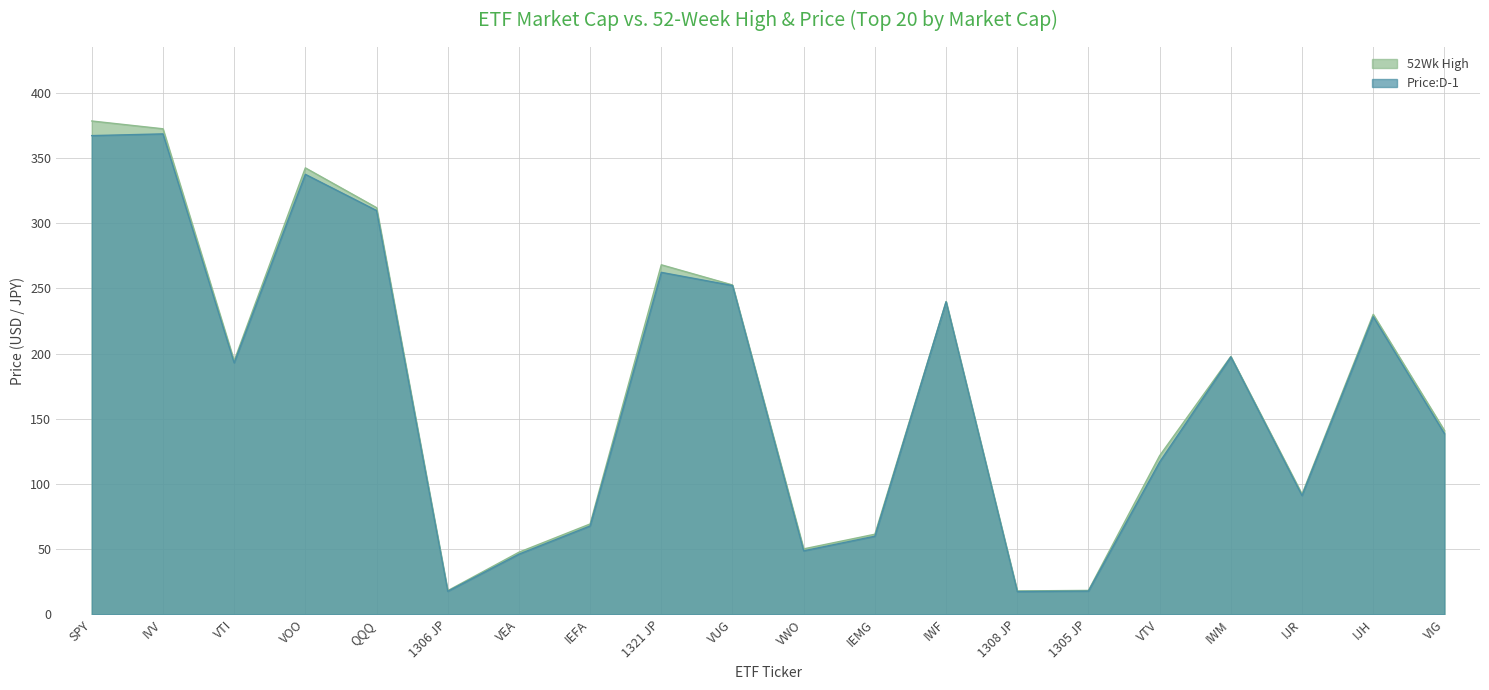

Reading left to right, list all the values displayed in this chart.

52Wk High: SPY=378.5	IVV=372.5	VTI=194.5	VOO=342.5	QQQ=312.0	1306 JP=18.1	VEA=47.6	IEFA=69.3	1321 JP=268.1	VUG=252.7	VWO=50.2	IEMG=61.4	IWF=240.0	1308 JP=17.9	1305 JP=18.3	VTV=121.7	IWM=197.8	IJR=92.2	IJH=230.1	VIG=141.0
Price:D-1: SPY=367.2	IVV=368.6	VTI=192.9	VOO=337.5	QQQ=309.8	1306 JP=17.6	VEA=46.1	IEFA=67.8	1321 JP=262.3	VUG=252.2	VWO=48.7	IEMG=59.9	IWF=239.7	1308 JP=17.5	1305 JP=17.8	VTV=116.9	IWM=197.5	IJR=91.1	IJH=228.4	VIG=138.6